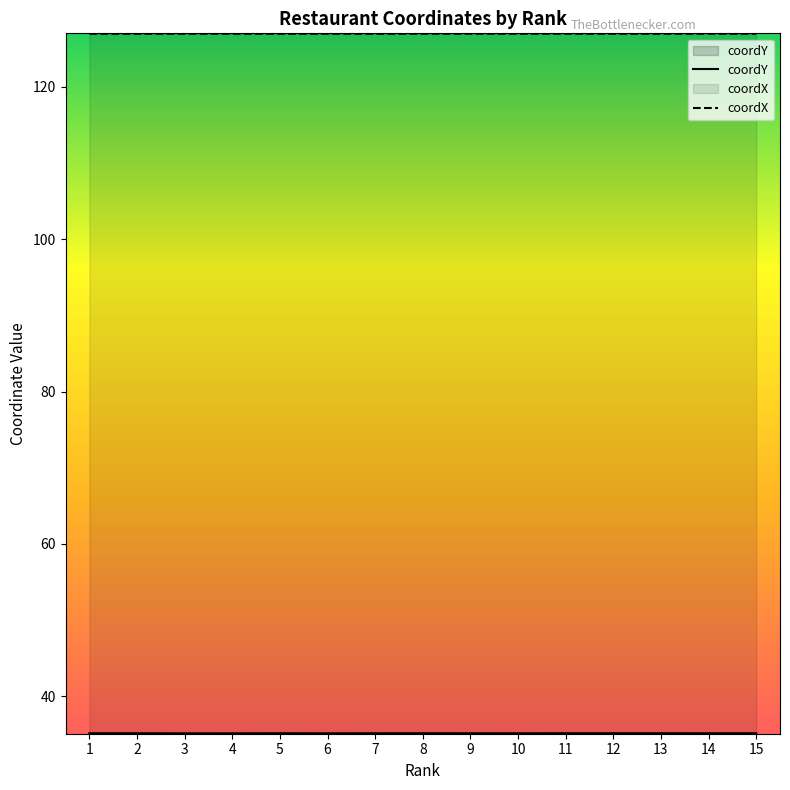

At which category is the sum across all series the highest?

11